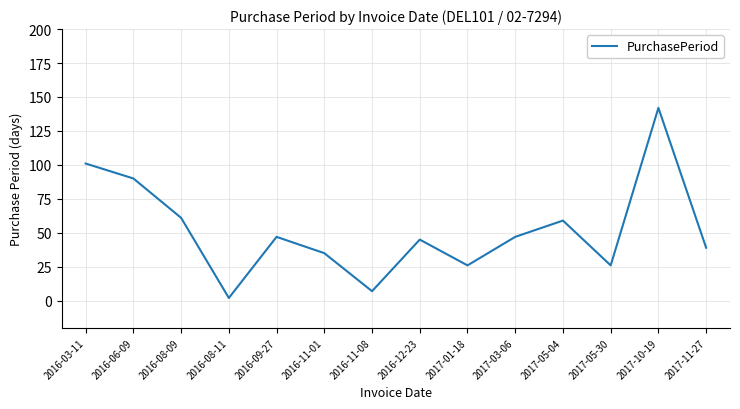

What is the sum of the values at 2017-05-30 and 2016-09-27?

73